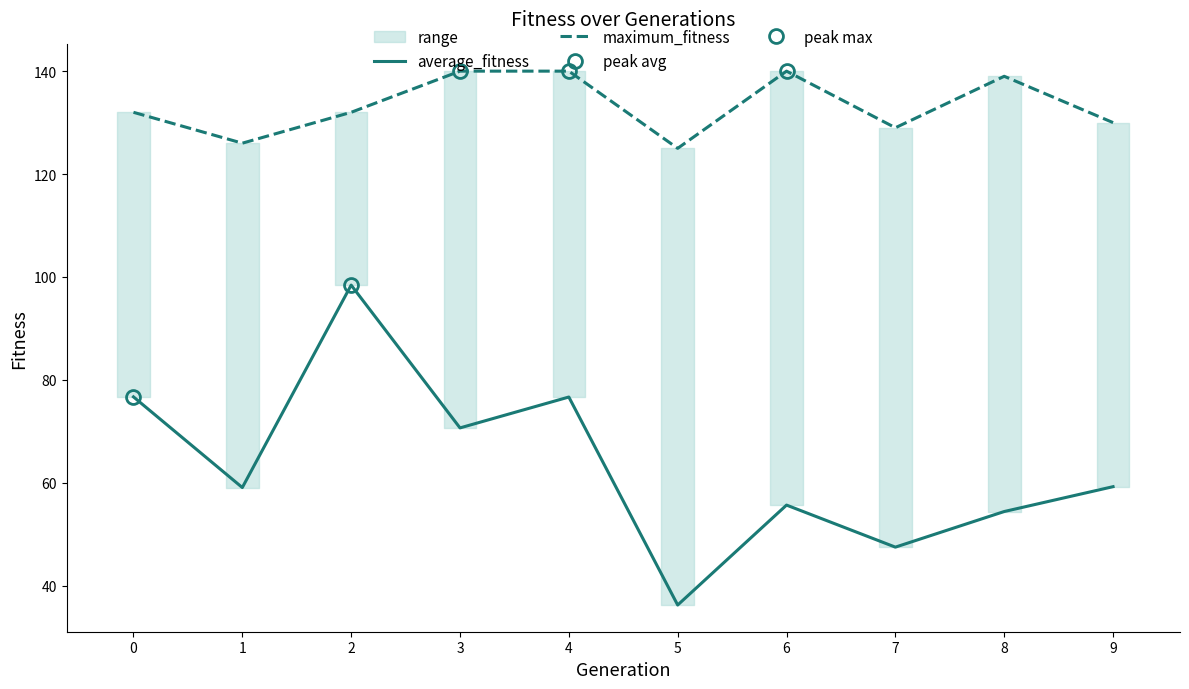

What value does the maximum_fitness series have at 6?

140.0